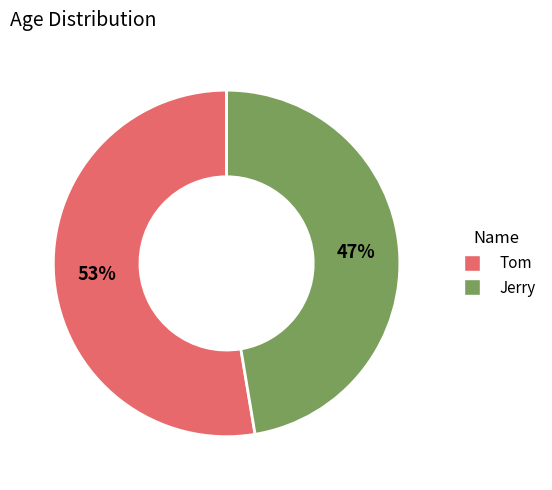

Count the number of slices in the pie.

2